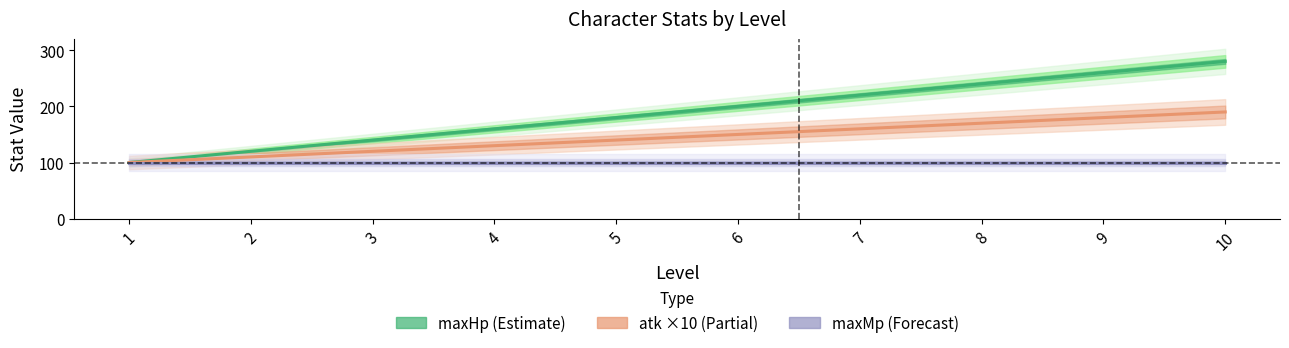

True or false: maxMp (Forecast) has more than 2 points higher than both neighbors.

False